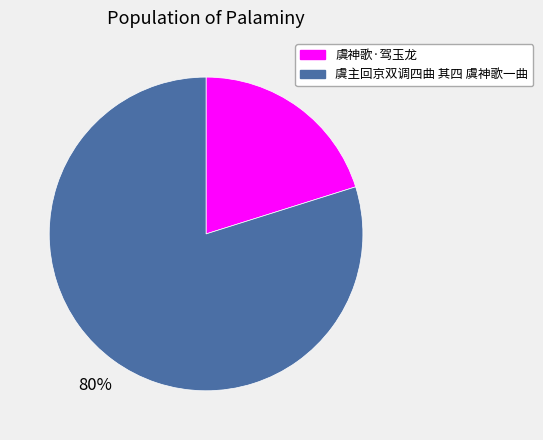

Is it true that 虞神歌·驾玉龙 is 20% of the pie?

True